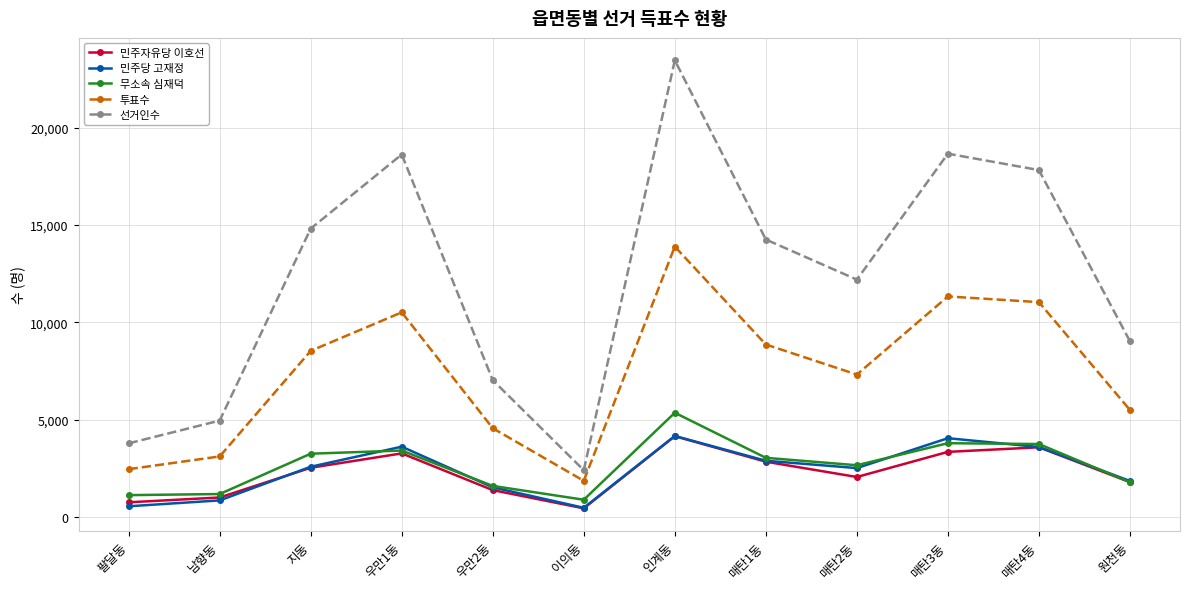

True or false: 투표수 and 민주자유당 이호선 cross at least once.

False